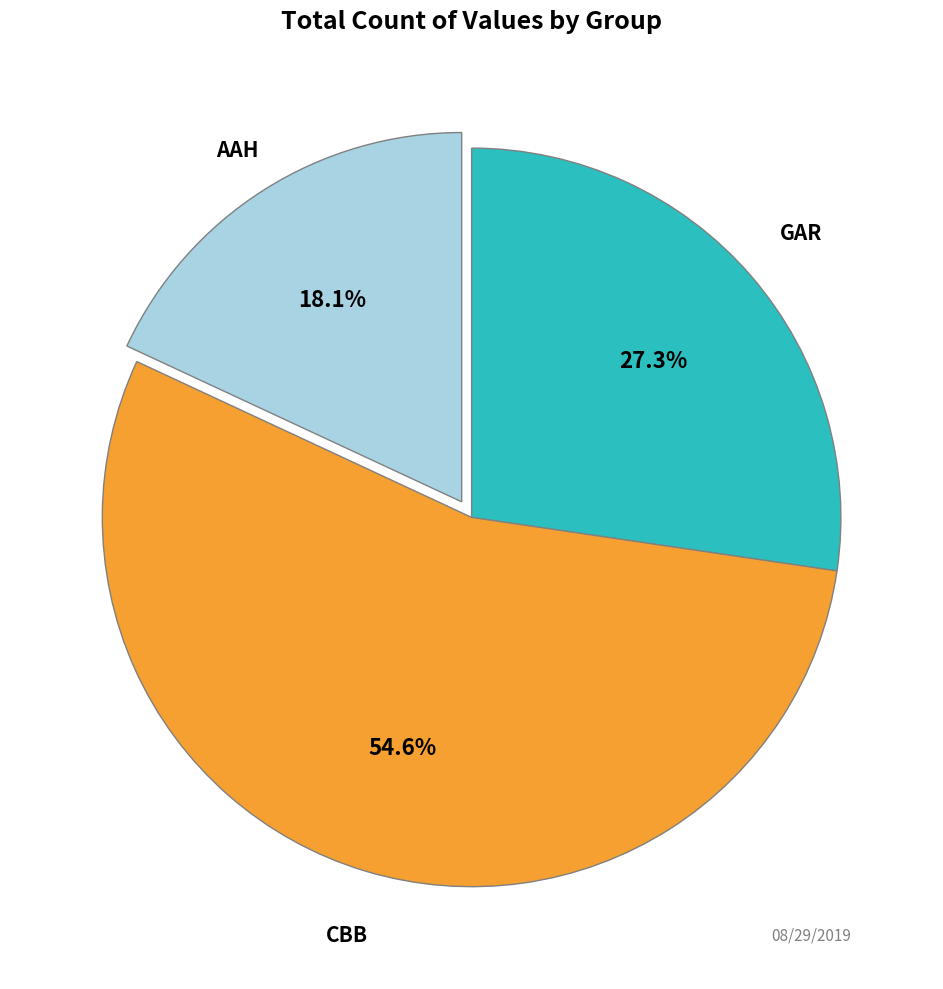

Is there a majority slice in this chart?

Yes